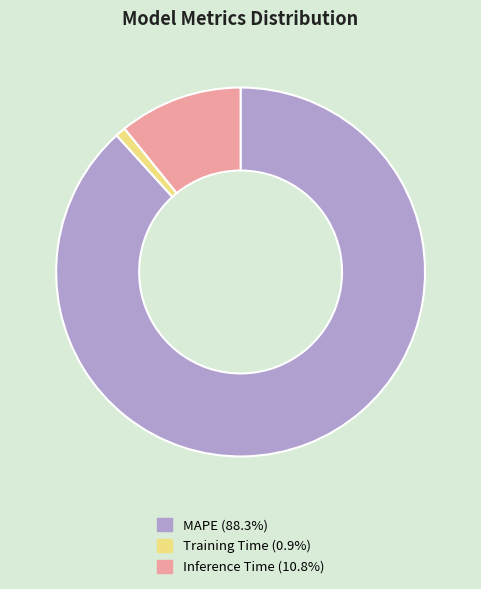

Between Training Time and MAPE, which is larger?

MAPE